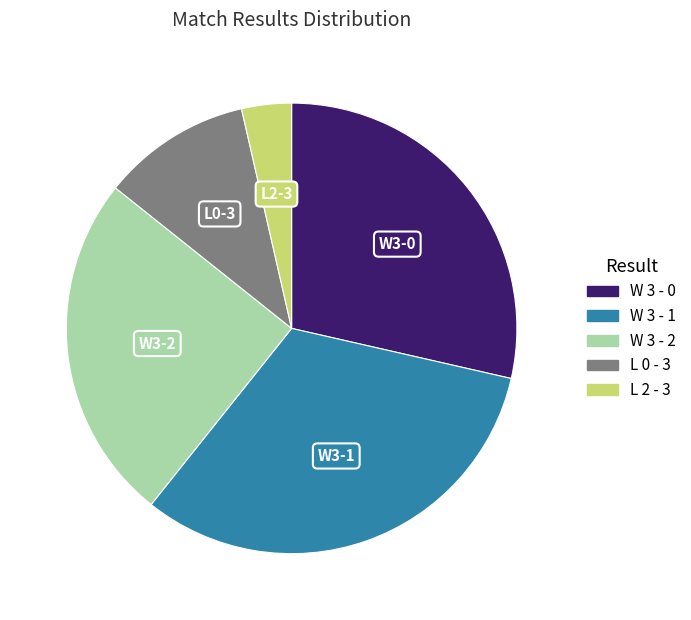

Between W 3 - 0 and L 0 - 3, which is larger?

W 3 - 0